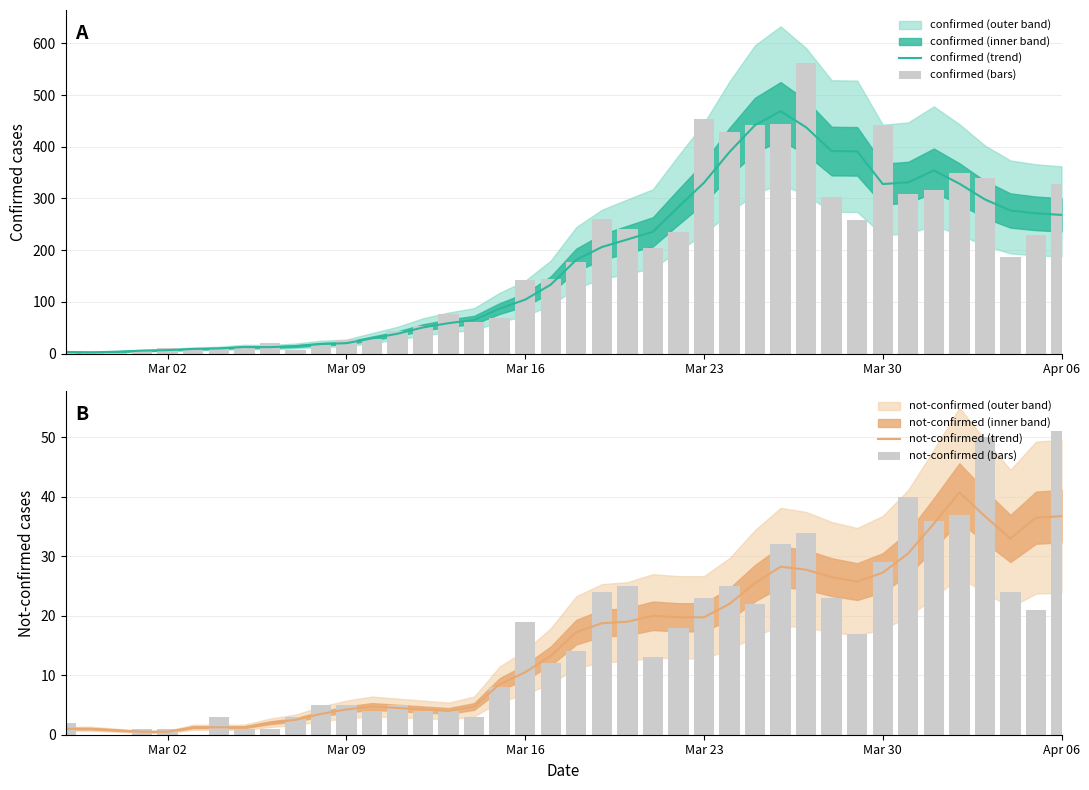

The value of confirmed (trend) at 15 is 29.4. True or false?

False